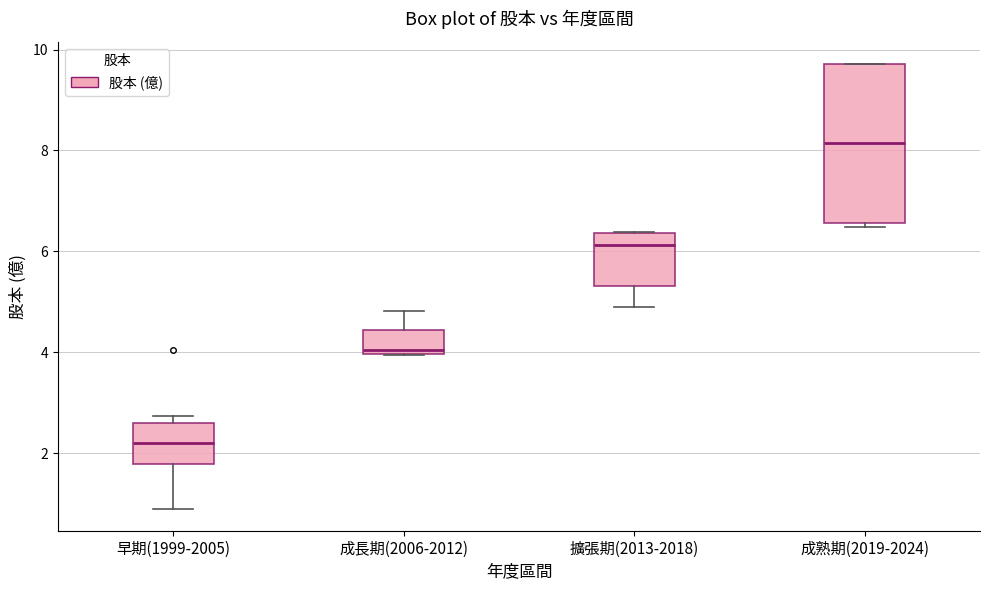

Where is the upper edge of the box for 成長期(2006-2012) on the y-axis? The values are not printed on the chart, so give them approximately, as read against the axis.

4.4